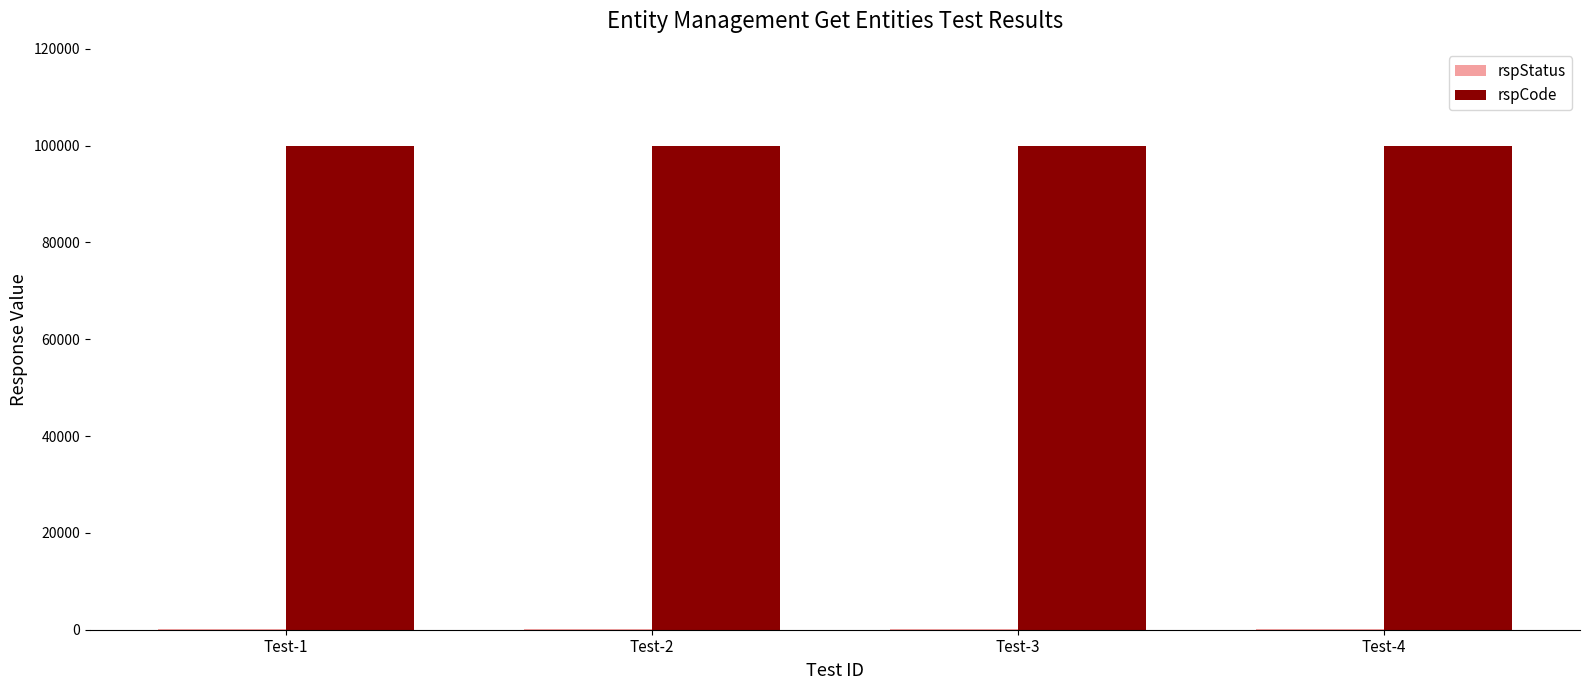

Which series has the largest total across all categories?

rspCode